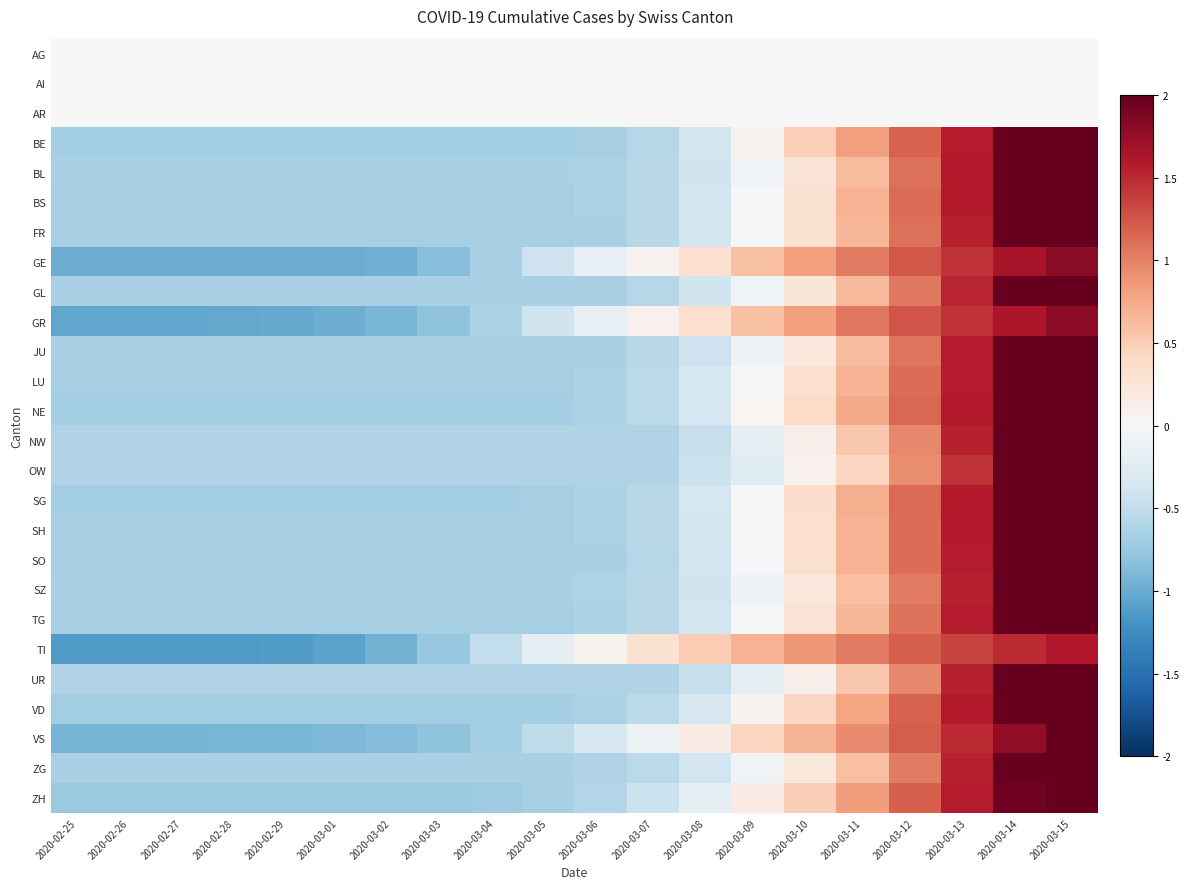

Count the number of categories in the chart.

20